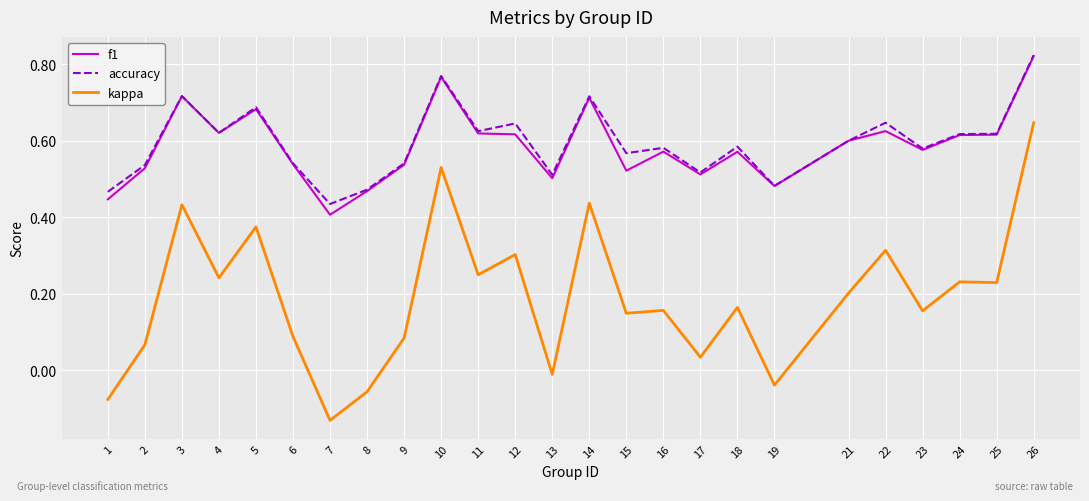

Between 6 and 21, which series saw the biggest shift?

kappa